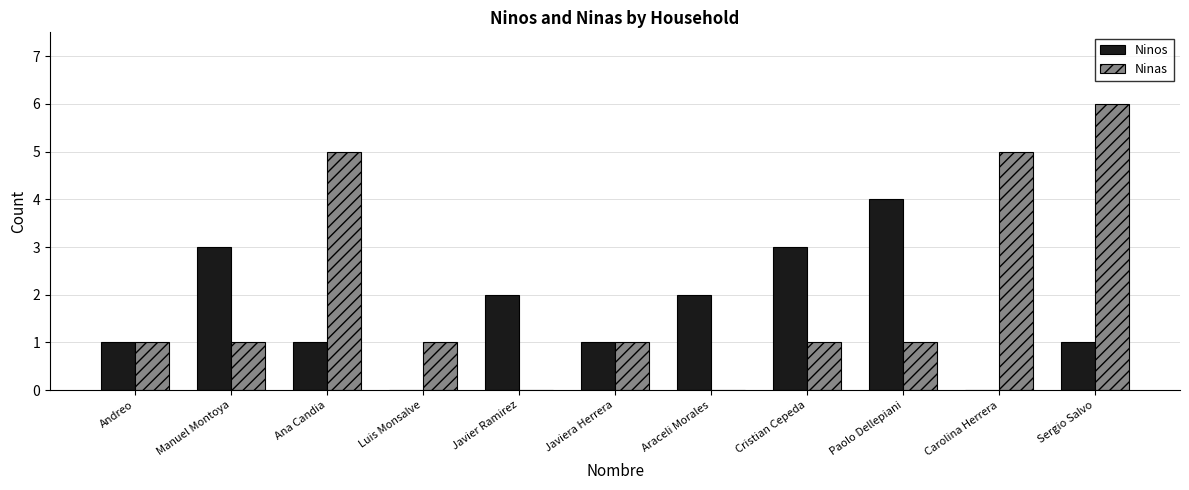

The value of Ninos at Andreo is 1. True or false?

True